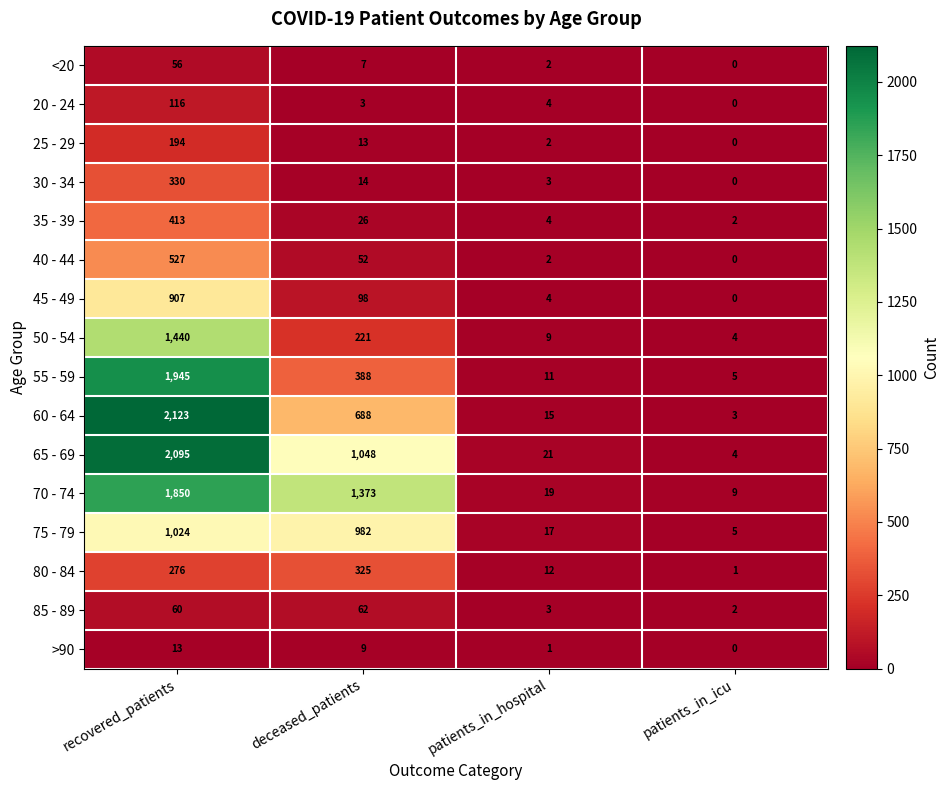

What is the total value across all series at deceased_patients?

5309